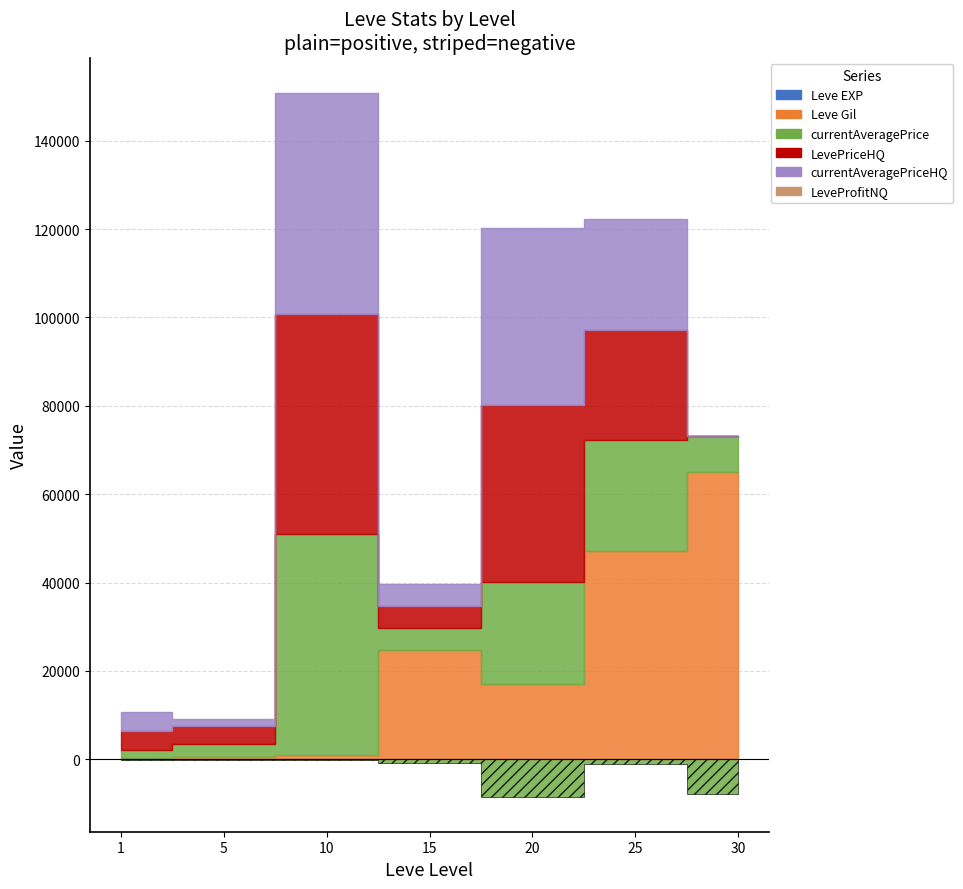

Reading right to left, extract all data points from this chart.

Leve EXP: 30=62	25=12	20=17	15=14	10=9	5=3	1=1
Leve Gil: 30=64910	25=47200	20=17120	15=24790	10=880	5=490	1=330
currentAveragePrice: 30=8287	25=25000	20=22906	15=4878	10=49995	5=3020	1=1820
LevePriceHQ: 30=0	25=25000	20=40115	15=4999	10=49995	5=4126	1=4219
currentAveragePriceHQ: 30=0	25=25000	20=40115	15=4999	10=49995	5=1545	1=4219
LeveProfitNQ: 30=-7896	25=-1020	20=-8439	15=-827	10=-153	5=-282	1=-94